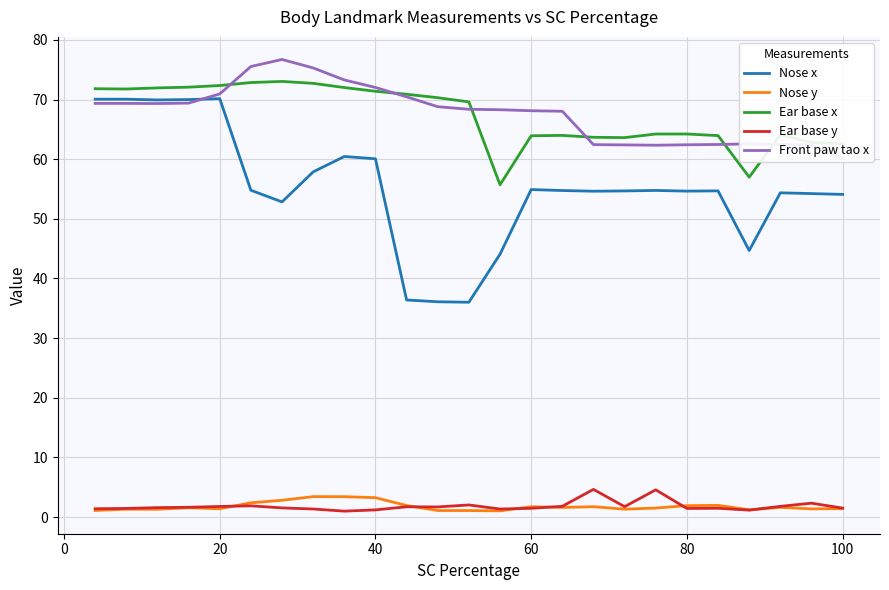

What is the average value of the Nose y series?

1.8